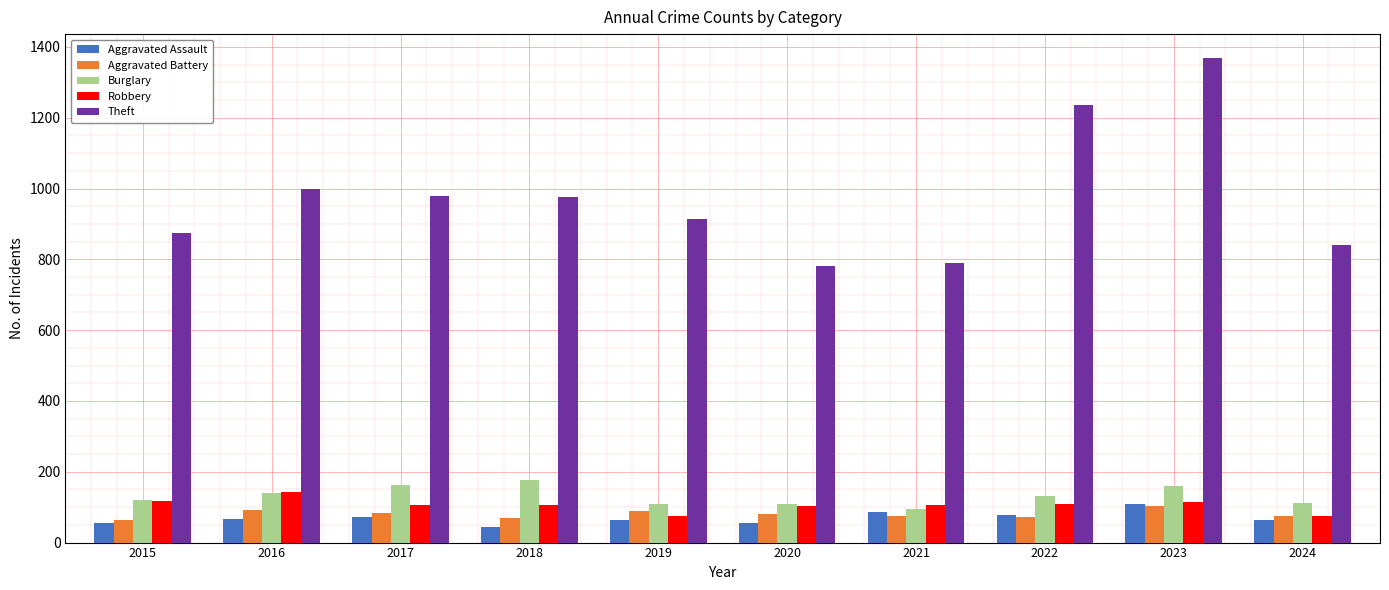

Which series has the largest range (max minus min)?

Theft